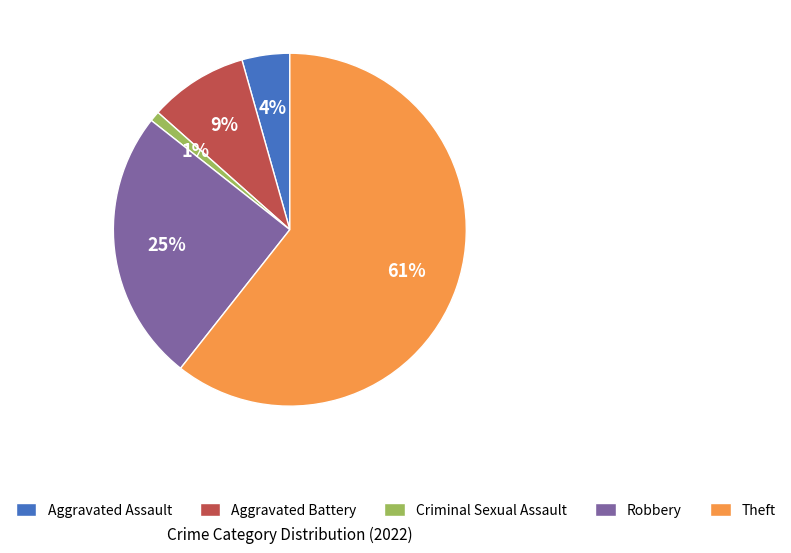

The Theft slice represents 61% of the pie. True or false?

True